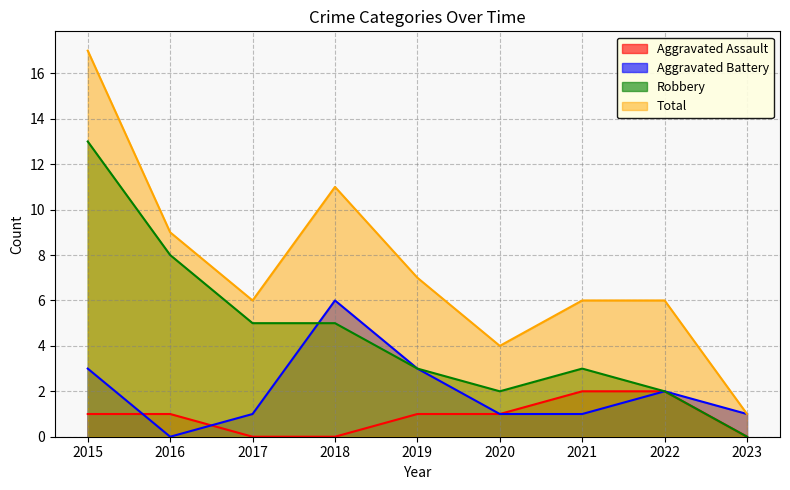

What are all the series names shown in the legend?

Aggravated Assault, Aggravated Battery, Robbery, Total